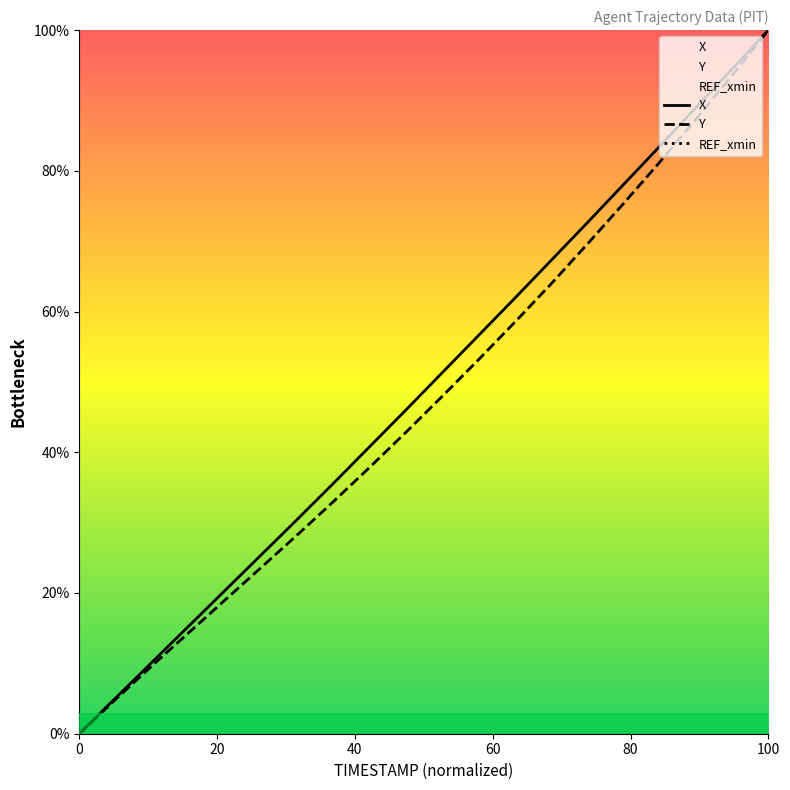

True or false: X and Y cross at least once.

False